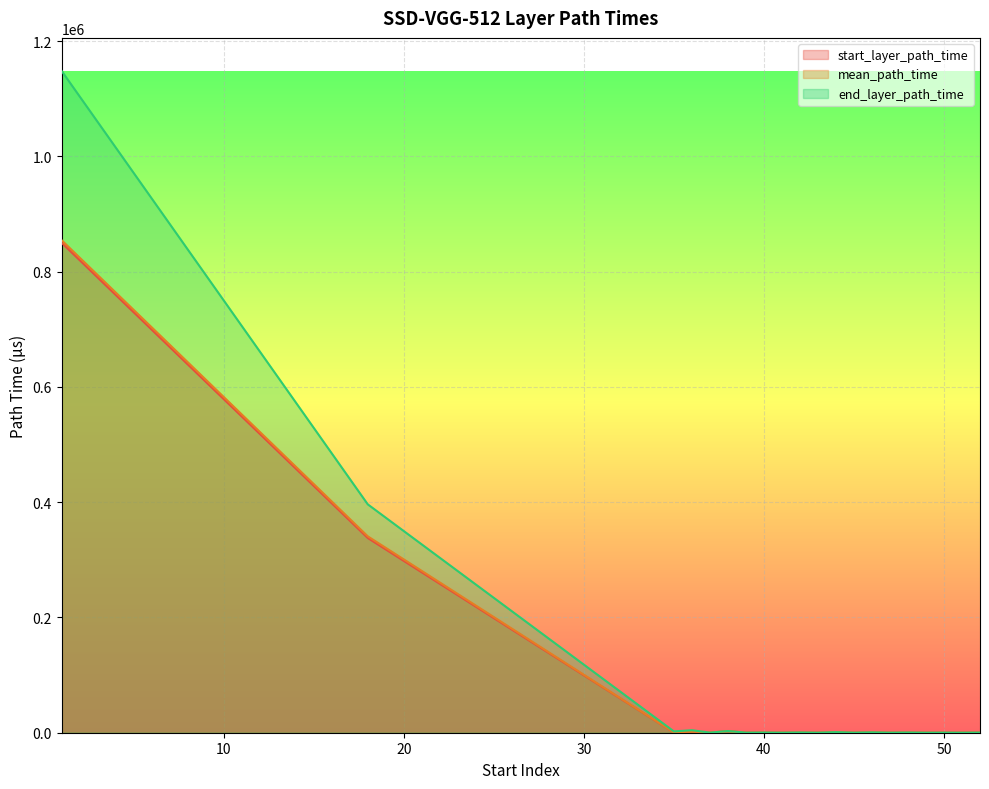

The end_layer_path_time series shows 1079.0 at 35. True or false?

False